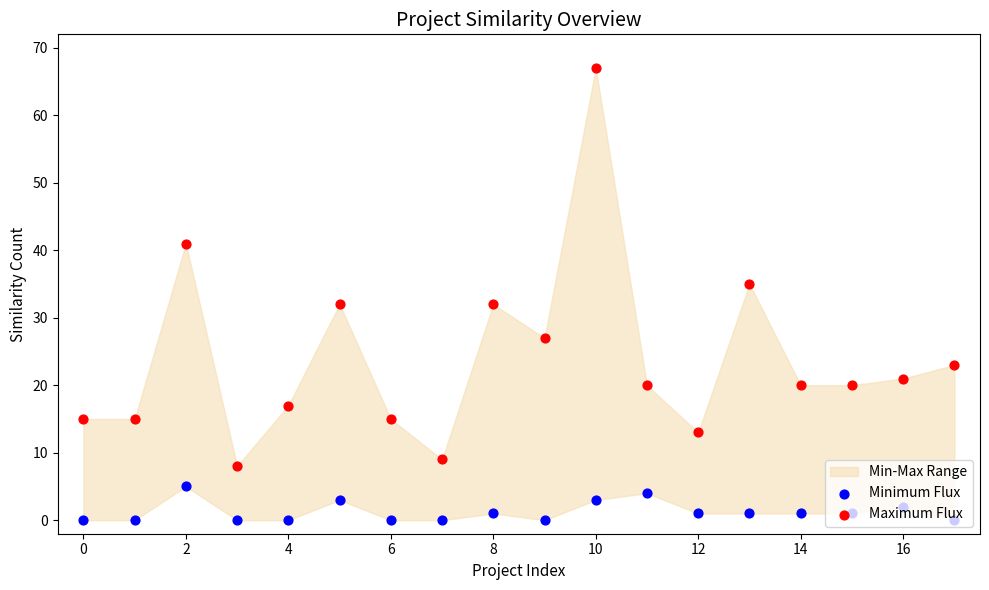

Which series contains the lowest Y value?

Minimum Flux